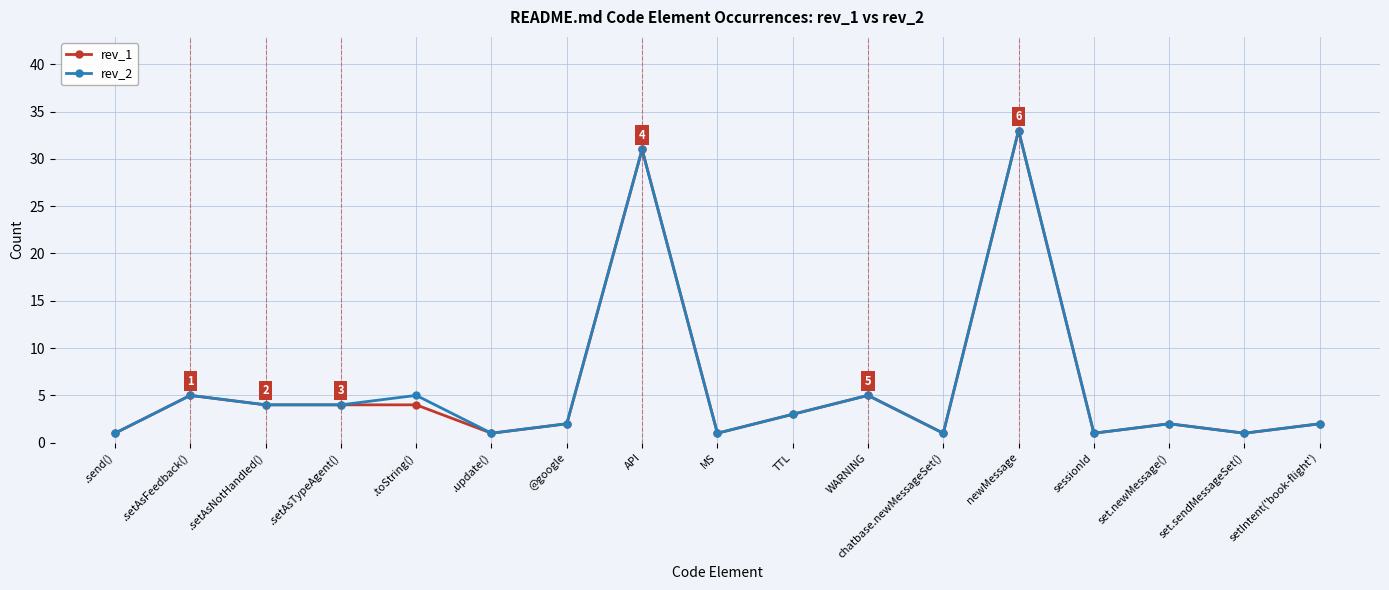

The value of rev_2 at setIntent('book-flight') is 2. True or false?

True